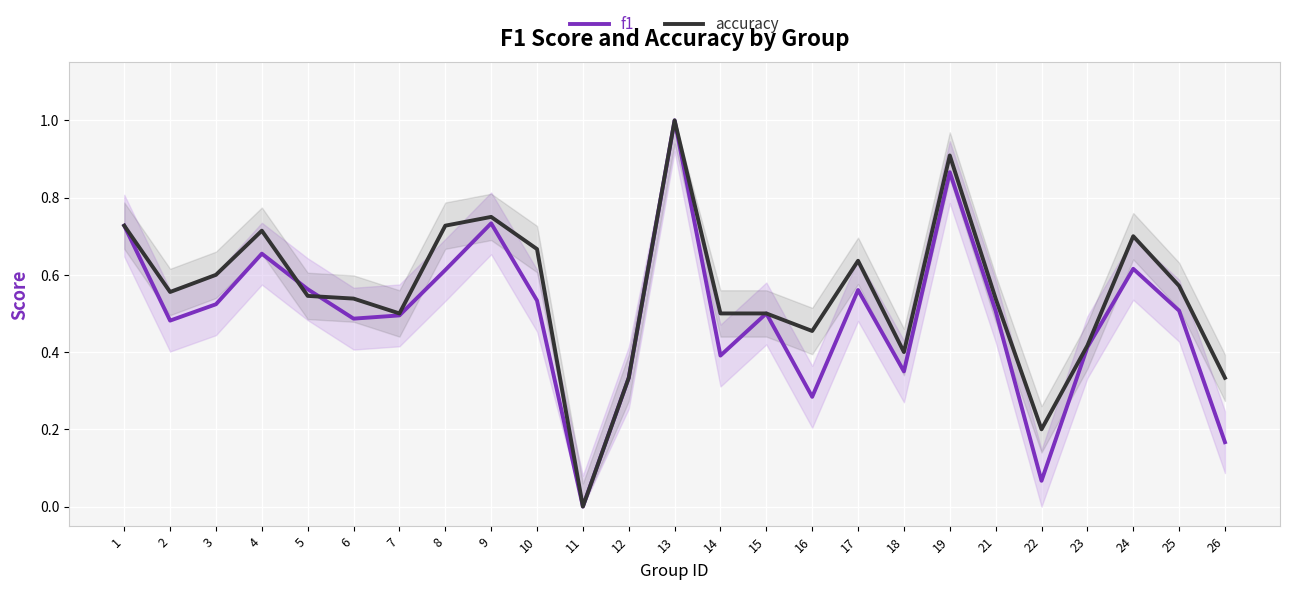

The value of accuracy at 17 is 0.3. True or false?

False